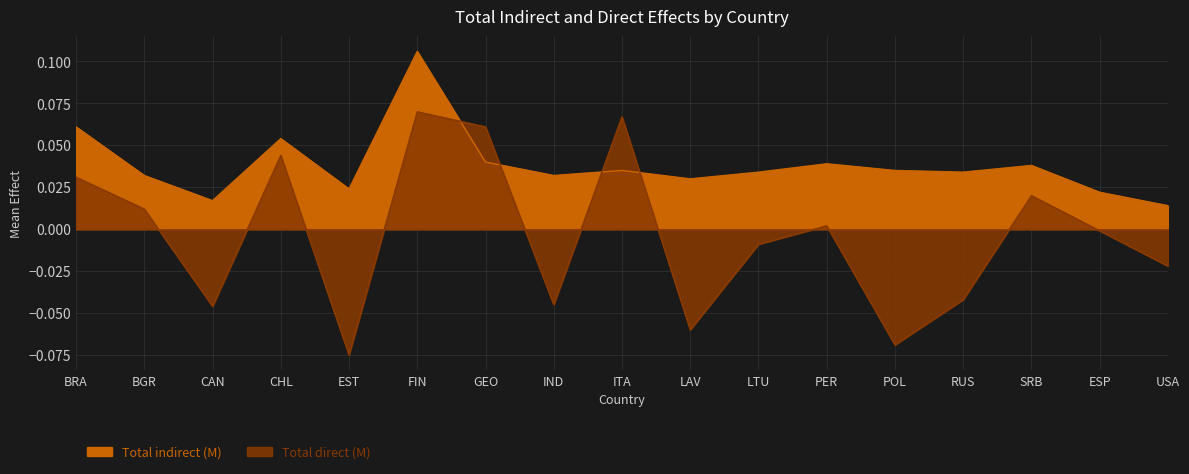

Reading left to right, transcribe all the data shown in this chart.

Total indirect (M): 0.1	0.0	0.0	0.1	0.0	0.1	0.0	0.0	0.0	0.0	0.0	0.0	0.0	0.0	0.0	0.0	0.0
Total direct (M): 0.0	0.0	-0.0	0.0	-0.1	0.1	0.1	-0.0	0.1	-0.1	-0.0	0.0	-0.1	-0.0	0.0	-0.0	-0.0